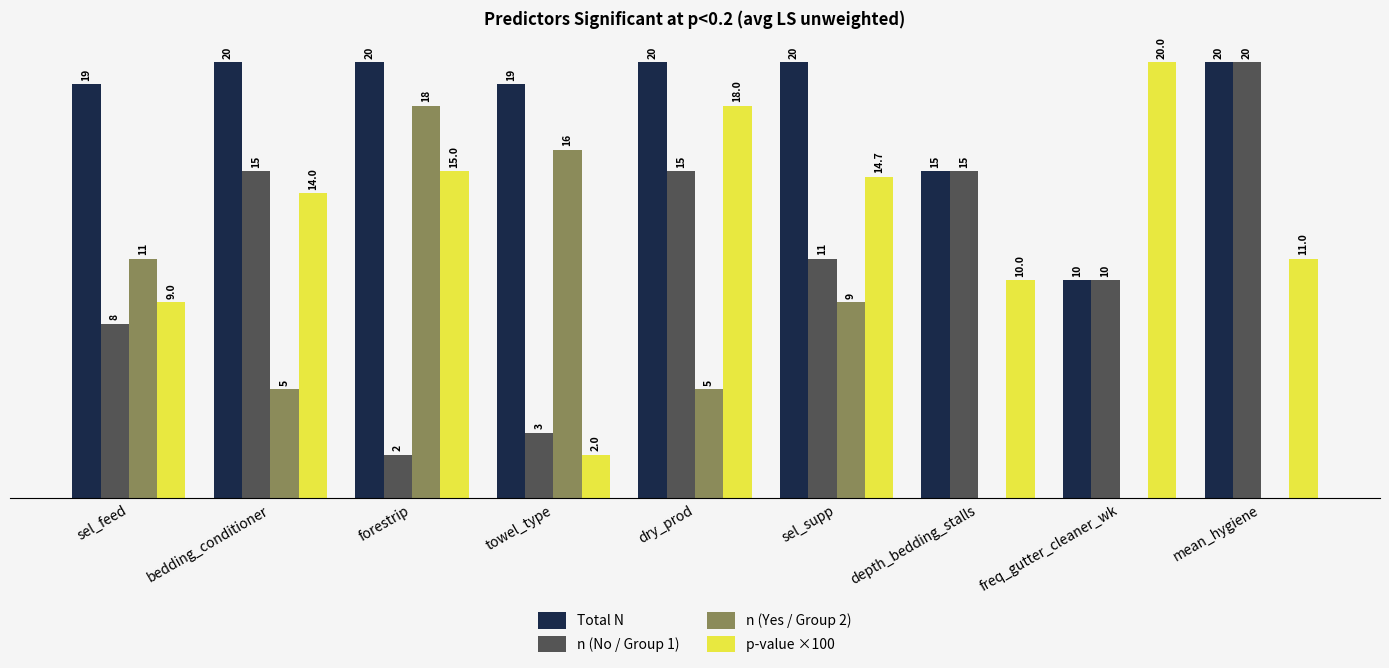

Which series has the largest total across all categories?

Total N